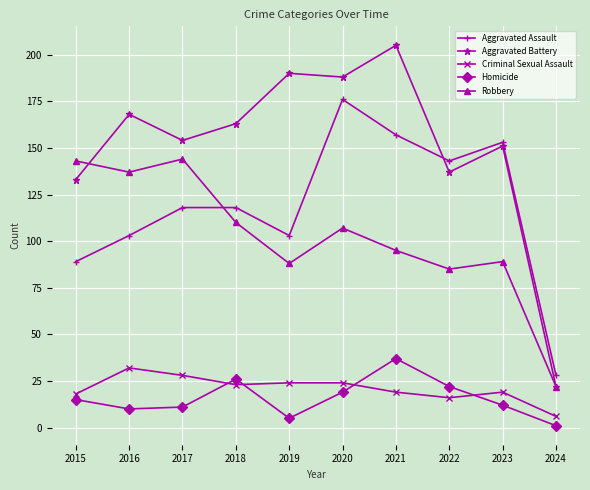

True or false: Aggravated Battery and Criminal Sexual Assault cross at least once.

False